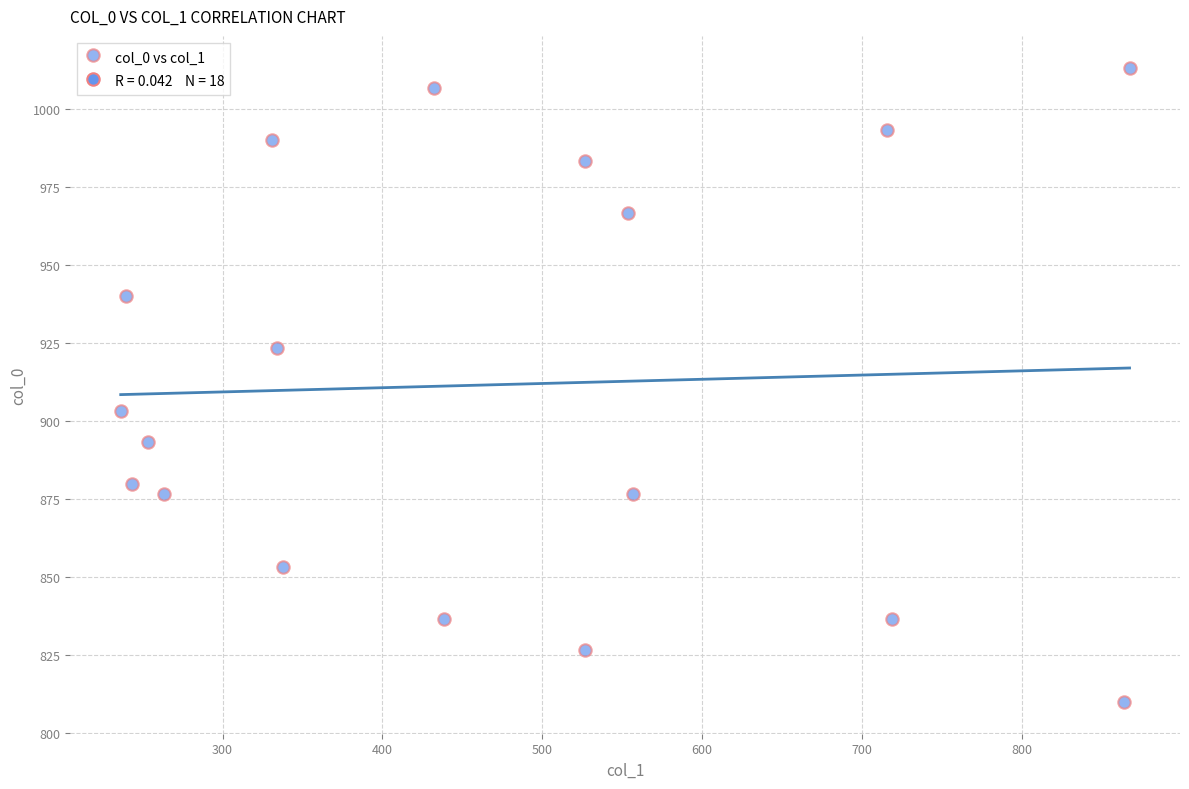

What Y value in the scatter plot is closest to 911?

903.3